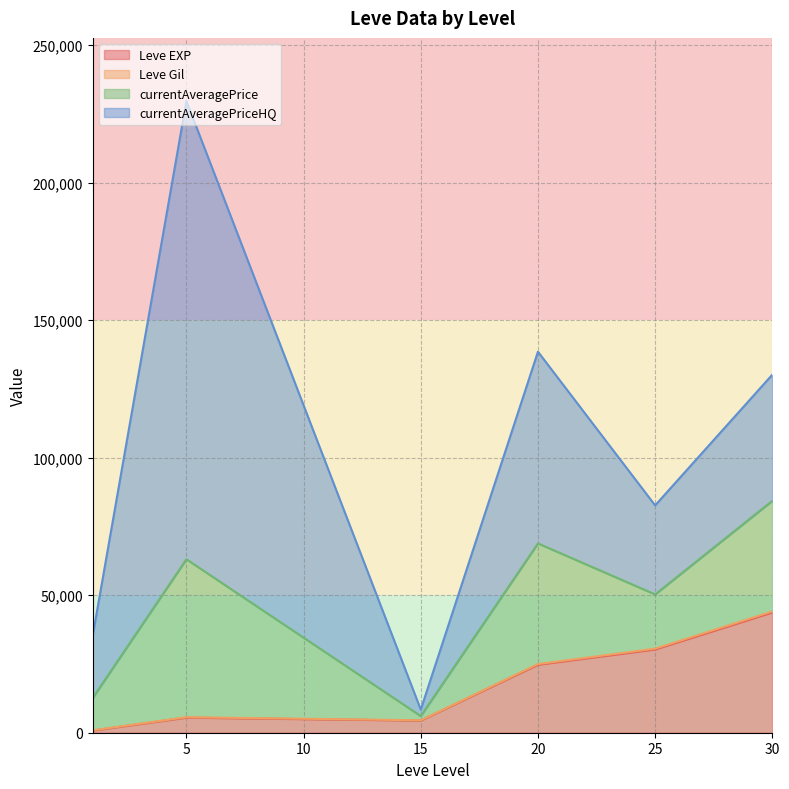

At which category is the sum across all series the highest?

5